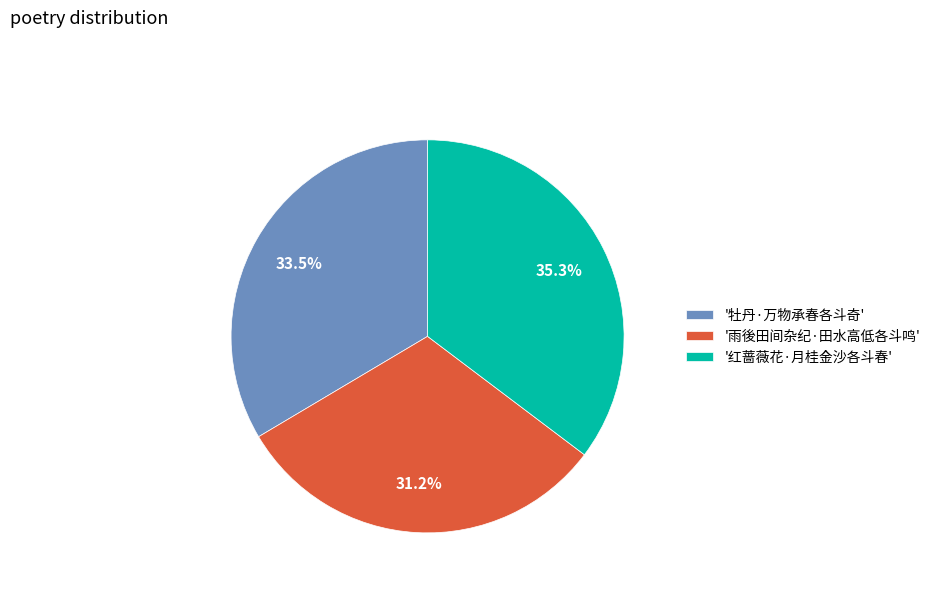

Between '牡丹·万物承春各斗奇' and '雨後田间杂纪·田水高低各斗鸣', which is larger?

'牡丹·万物承春各斗奇'